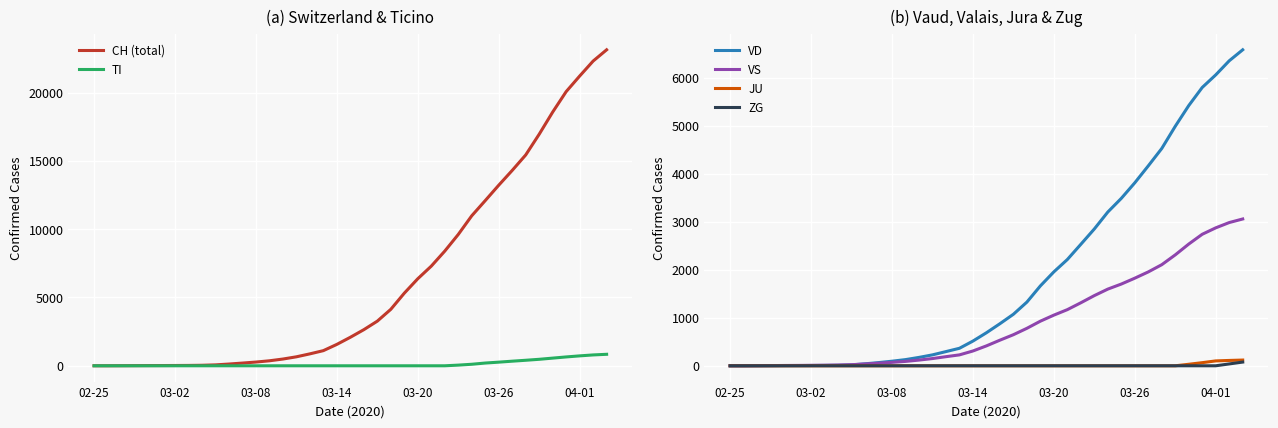

Is the value of TI at 03-02 greater than the value of VS at 03-02?

No